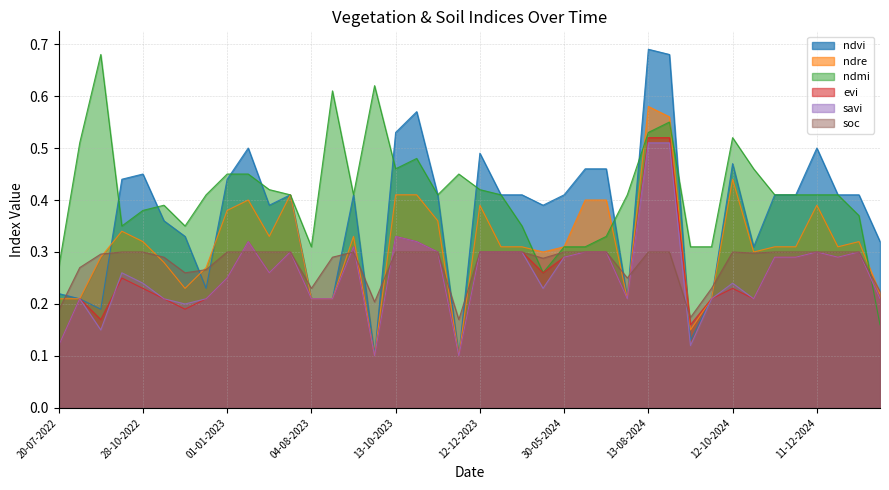

Reading left to right, extract all data points from this chart.

ndvi: 20-07-2022=0.2	08-09-2022=0.2	28-09-2022=0.2	13-10-2022=0.4	28-10-2022=0.5	12-11-2022=0.4	27-11-2022=0.3	12-12-2022=0.2	01-01-2023=0.4	11-01-2023=0.5	20-06-2023=0.4	10-07-2023=0.4	04-08-2023=0.2	29-08-2023=0.2	13-09-2023=0.4	28-09-2023=0.1	13-10-2023=0.5	28-10-2023=0.6	12-11-2023=0.4	27-11-2023=0.1	12-12-2023=0.5	01-01-2024=0.4	11-01-2024=0.4	10-05-2024=0.4	30-05-2024=0.4	14-06-2024=0.5	24-06-2024=0.5	29-07-2024=0.2	13-08-2024=0.7	28-08-2024=0.7	07-09-2024=0.1	27-09-2024=0.2	12-10-2024=0.5	01-11-2024=0.3	11-11-2024=0.4	21-11-2024=0.4	11-12-2024=0.5	31-12-2024=0.4	10-01-2025=0.4	30-01-2025=0.3
ndre: 20-07-2022=0.2	08-09-2022=0.2	28-09-2022=0.3	13-10-2022=0.3	28-10-2022=0.3	12-11-2022=0.3	27-11-2022=0.2	12-12-2022=0.3	01-01-2023=0.4	11-01-2023=0.4	20-06-2023=0.3	10-07-2023=0.4	04-08-2023=0.2	29-08-2023=0.2	13-09-2023=0.3	28-09-2023=0.1	13-10-2023=0.4	28-10-2023=0.4	12-11-2023=0.4	27-11-2023=0.1	12-12-2023=0.4	01-01-2024=0.3	11-01-2024=0.3	10-05-2024=0.3	30-05-2024=0.3	14-06-2024=0.4	24-06-2024=0.4	29-07-2024=0.2	13-08-2024=0.6	28-08-2024=0.6	07-09-2024=0.1	27-09-2024=0.2	12-10-2024=0.4	01-11-2024=0.3	11-11-2024=0.3	21-11-2024=0.3	11-12-2024=0.4	31-12-2024=0.3	10-01-2025=0.3	30-01-2025=0.2
ndmi: 20-07-2022=0.3	08-09-2022=0.5	28-09-2022=0.7	13-10-2022=0.3	28-10-2022=0.4	12-11-2022=0.4	27-11-2022=0.3	12-12-2022=0.4	01-01-2023=0.5	11-01-2023=0.5	20-06-2023=0.4	10-07-2023=0.4	04-08-2023=0.3	29-08-2023=0.6	13-09-2023=0.4	28-09-2023=0.6	13-10-2023=0.5	28-10-2023=0.5	12-11-2023=0.4	27-11-2023=0.5	12-12-2023=0.4	01-01-2024=0.4	11-01-2024=0.3	10-05-2024=0.3	30-05-2024=0.3	14-06-2024=0.3	24-06-2024=0.3	29-07-2024=0.4	13-08-2024=0.5	28-08-2024=0.6	07-09-2024=0.3	27-09-2024=0.3	12-10-2024=0.5	01-11-2024=0.5	11-11-2024=0.4	21-11-2024=0.4	11-12-2024=0.4	31-12-2024=0.4	10-01-2025=0.4	30-01-2025=0.2
evi: 20-07-2022=0.1	08-09-2022=0.2	28-09-2022=0.2	13-10-2022=0.2	28-10-2022=0.2	12-11-2022=0.2	27-11-2022=0.2	12-12-2022=0.2	01-01-2023=0.2	11-01-2023=0.3	20-06-2023=0.3	10-07-2023=0.3	04-08-2023=0.2	29-08-2023=0.2	13-09-2023=0.3	28-09-2023=0.1	13-10-2023=0.3	28-10-2023=0.3	12-11-2023=0.3	27-11-2023=0.1	12-12-2023=0.3	01-01-2024=0.3	11-01-2024=0.3	10-05-2024=0.3	30-05-2024=0.3	14-06-2024=0.3	24-06-2024=0.3	29-07-2024=0.2	13-08-2024=0.5	28-08-2024=0.5	07-09-2024=0.2	27-09-2024=0.2	12-10-2024=0.2	01-11-2024=0.2	11-11-2024=0.3	21-11-2024=0.3	11-12-2024=0.3	31-12-2024=0.3	10-01-2025=0.3	30-01-2025=0.2
savi: 20-07-2022=0.1	08-09-2022=0.2	28-09-2022=0.1	13-10-2022=0.3	28-10-2022=0.2	12-11-2022=0.2	27-11-2022=0.2	12-12-2022=0.2	01-01-2023=0.2	11-01-2023=0.3	20-06-2023=0.3	10-07-2023=0.3	04-08-2023=0.2	29-08-2023=0.2	13-09-2023=0.3	28-09-2023=0.1	13-10-2023=0.3	28-10-2023=0.3	12-11-2023=0.3	27-11-2023=0.1	12-12-2023=0.3	01-01-2024=0.3	11-01-2024=0.3	10-05-2024=0.2	30-05-2024=0.3	14-06-2024=0.3	24-06-2024=0.3	29-07-2024=0.2	13-08-2024=0.5	28-08-2024=0.5	07-09-2024=0.1	27-09-2024=0.2	12-10-2024=0.2	01-11-2024=0.2	11-11-2024=0.3	21-11-2024=0.3	11-12-2024=0.3	31-12-2024=0.3	10-01-2025=0.3	30-01-2025=0.2
soc: 20-07-2022=0.2	08-09-2022=0.3	28-09-2022=0.3	13-10-2022=0.3	28-10-2022=0.3	12-11-2022=0.3	27-11-2022=0.3	12-12-2022=0.3	01-01-2023=0.3	11-01-2023=0.3	20-06-2023=0.3	10-07-2023=0.3	04-08-2023=0.2	29-08-2023=0.3	13-09-2023=0.3	28-09-2023=0.2	13-10-2023=0.3	28-10-2023=0.3	12-11-2023=0.3	27-11-2023=0.2	12-12-2023=0.3	01-01-2024=0.3	11-01-2024=0.3	10-05-2024=0.3	30-05-2024=0.3	14-06-2024=0.3	24-06-2024=0.3	29-07-2024=0.2	13-08-2024=0.3	28-08-2024=0.3	07-09-2024=0.2	27-09-2024=0.2	12-10-2024=0.3	01-11-2024=0.3	11-11-2024=0.3	21-11-2024=0.3	11-12-2024=0.3	31-12-2024=0.3	10-01-2025=0.3	30-01-2025=0.2